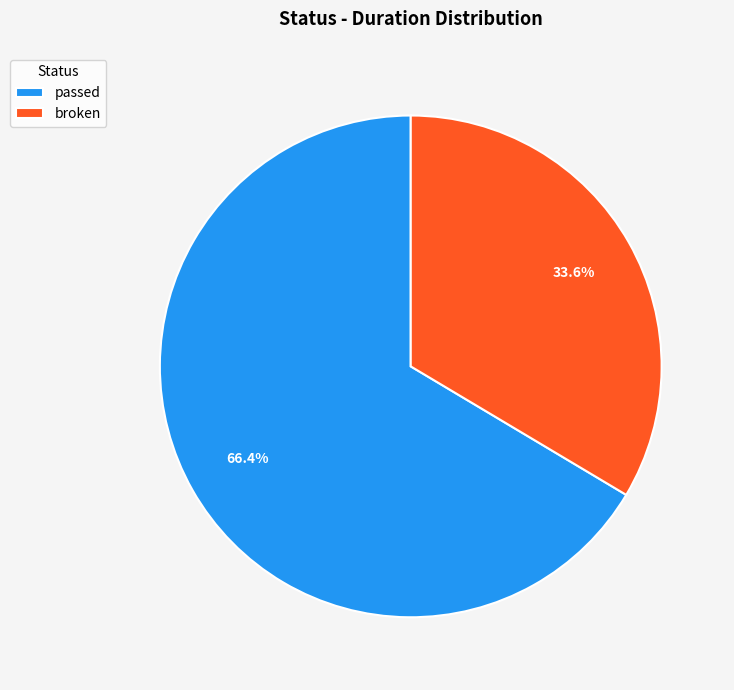

Approximately how many times larger is the value at broken compared to passed?

0.5